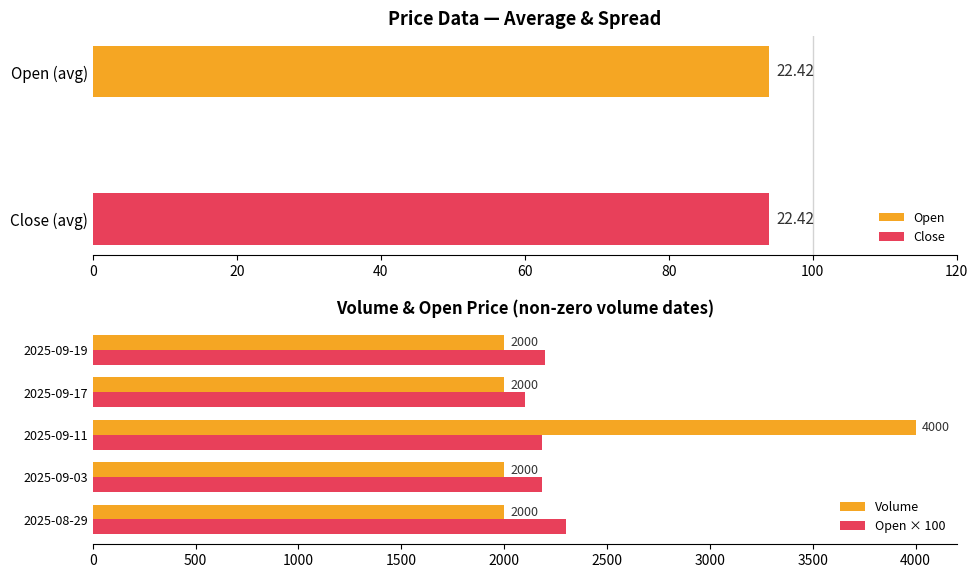

How many bars are there in each group?

2